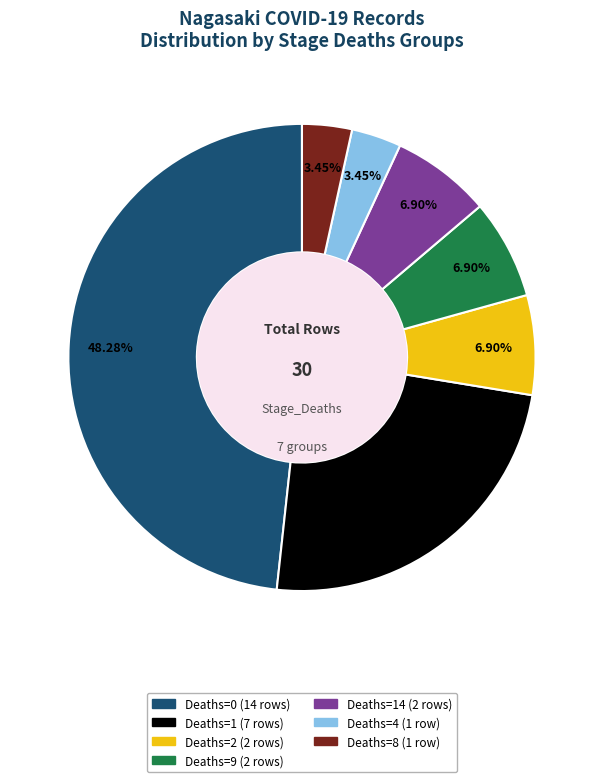

How many segments does this pie chart have?

7